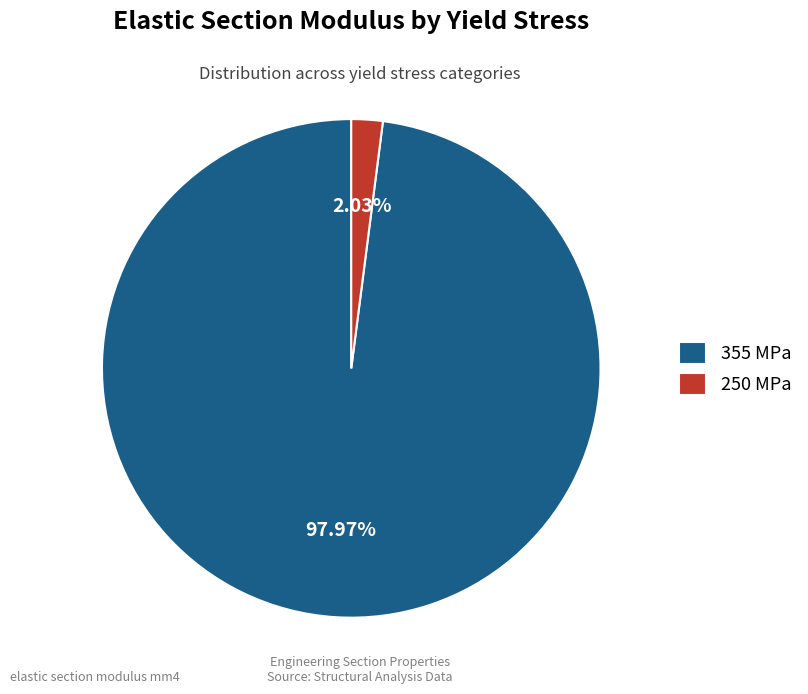

What is the largest slice in the pie chart?

355 MPa